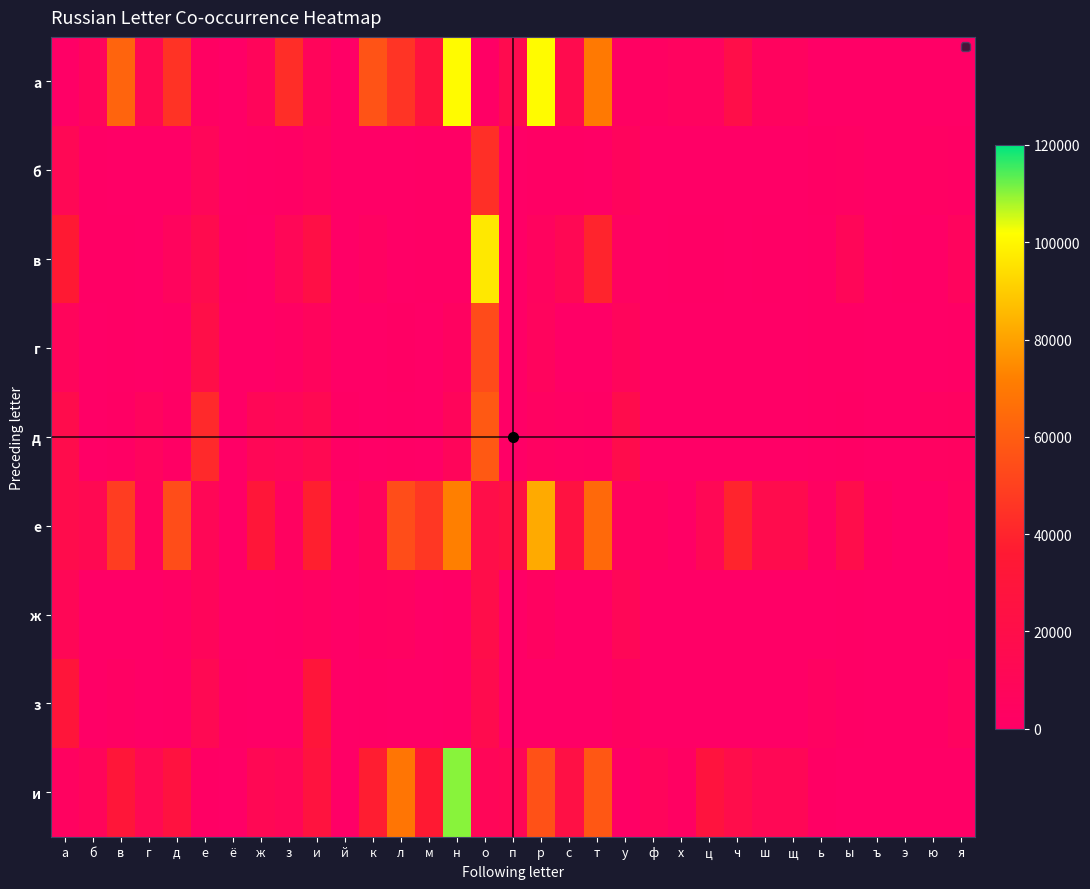

Which label corresponds to the largest value in the chart?

н